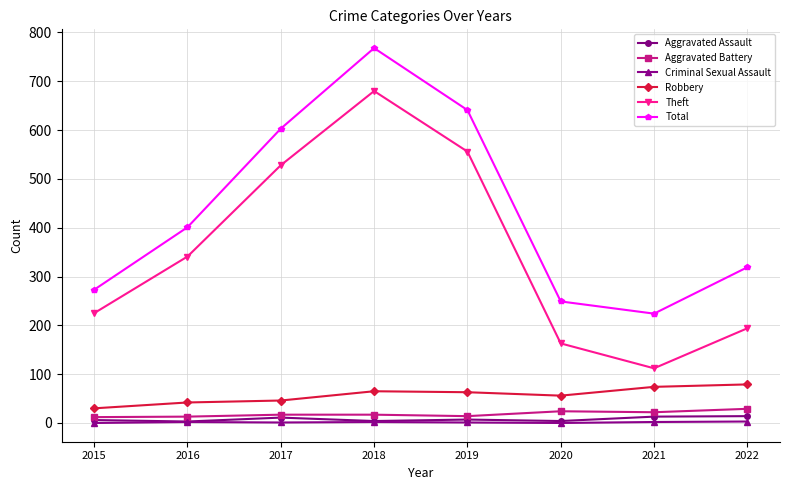

True or false: Total has more than 2 interior local peaks.

False